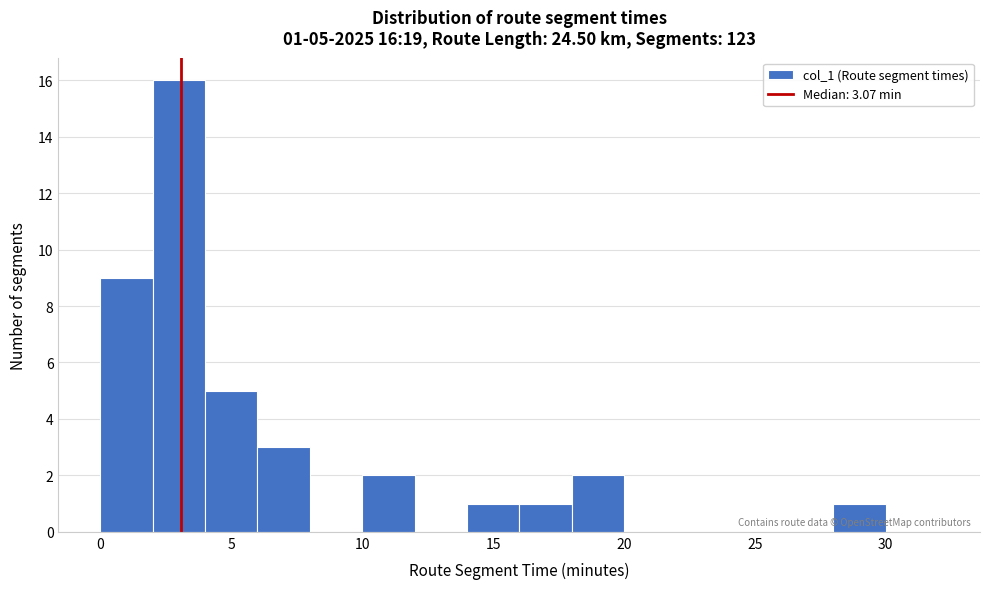

Over which range of the x-axis is the bar tallest?

2 to 4